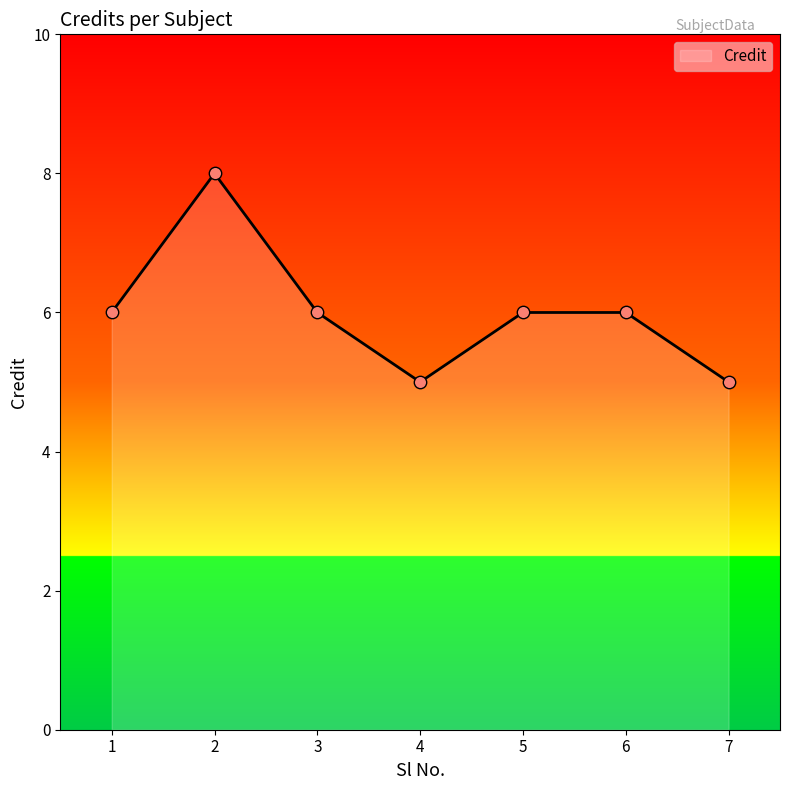

What is the change in value from 3 to 7?

-1